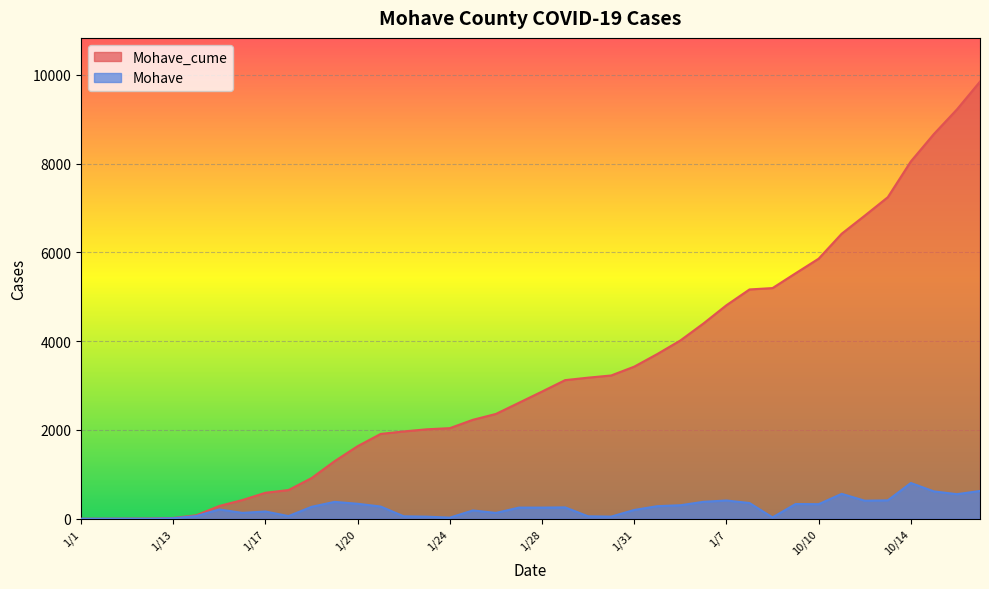

What is the sum of all Mohave_cume values?

131791